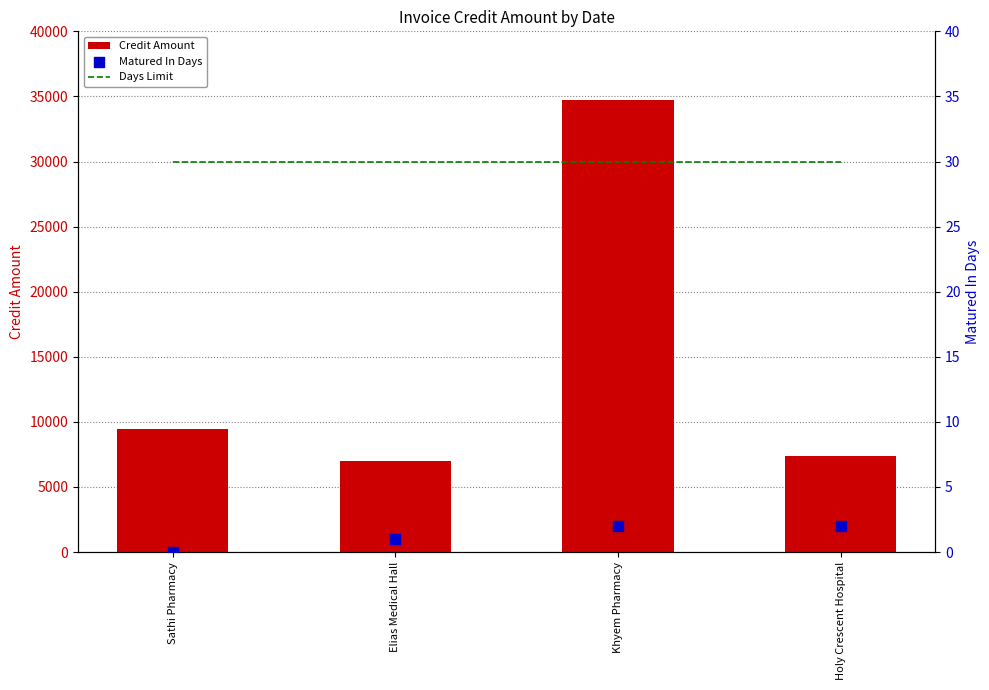

Which series contains the lowest Y value?

Matured In Days